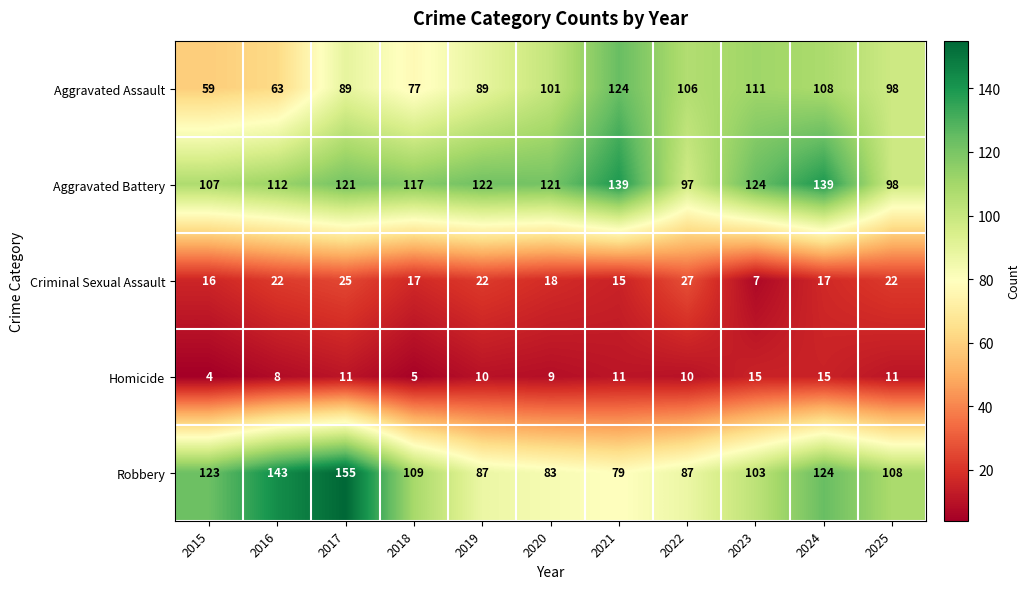

How many distinct data groups are displayed?

5